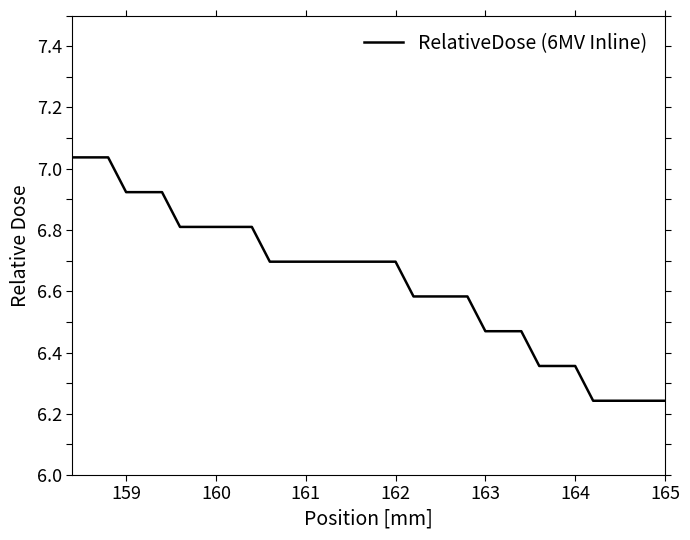

What is the difference between the maximum and second lowest values?

0.8